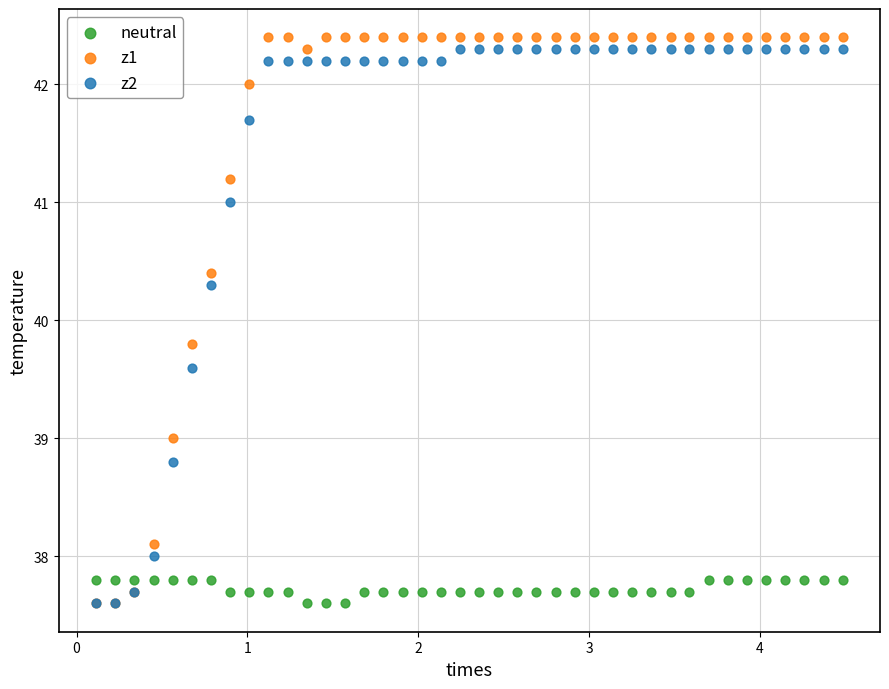

Which series has the largest Y range (max minus min)?

z1